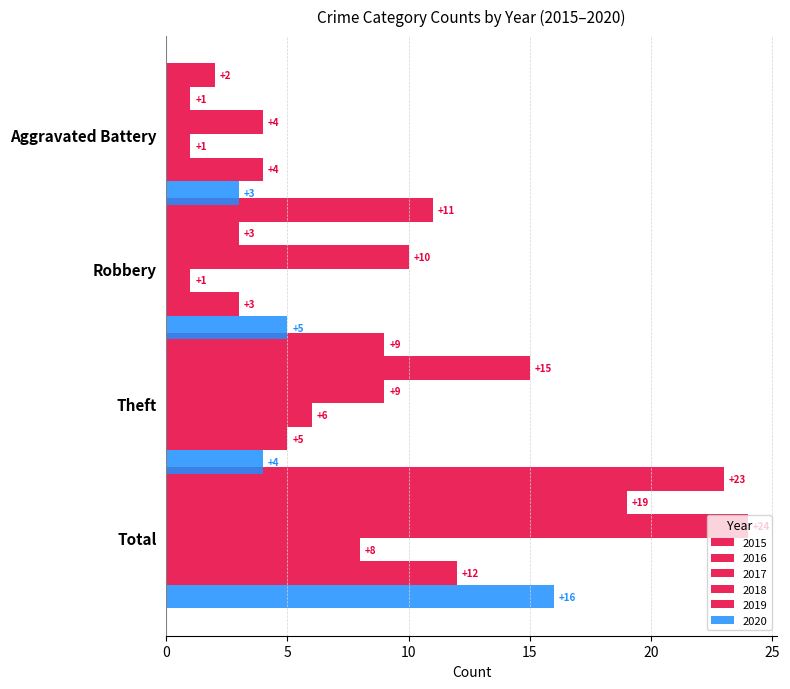

How many data points does each series have?

4